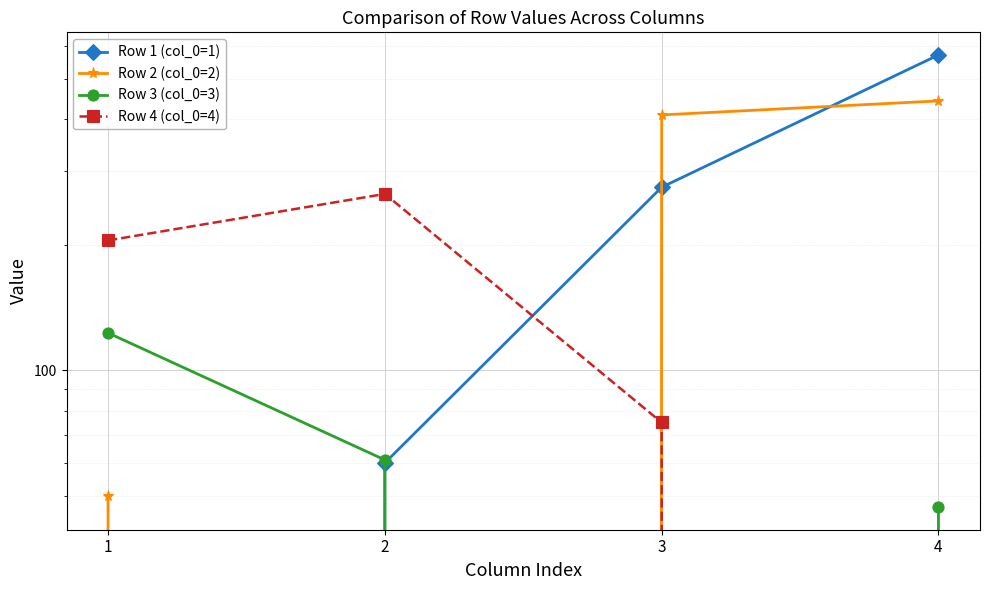

At which label does Row 4 (col_0=4) first exceed 205?

2